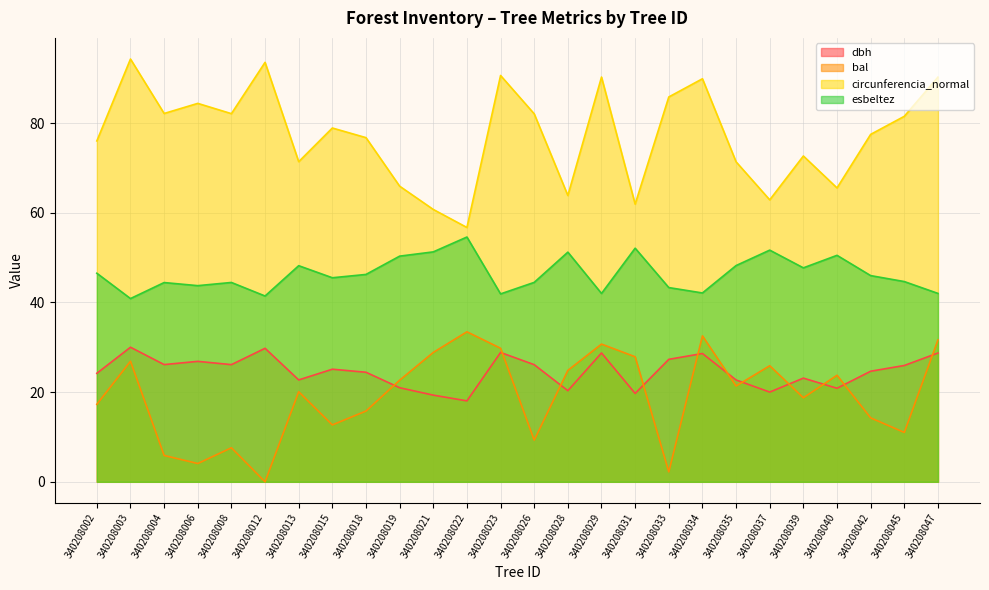

What is the total value across all series at 340208039?

162.2